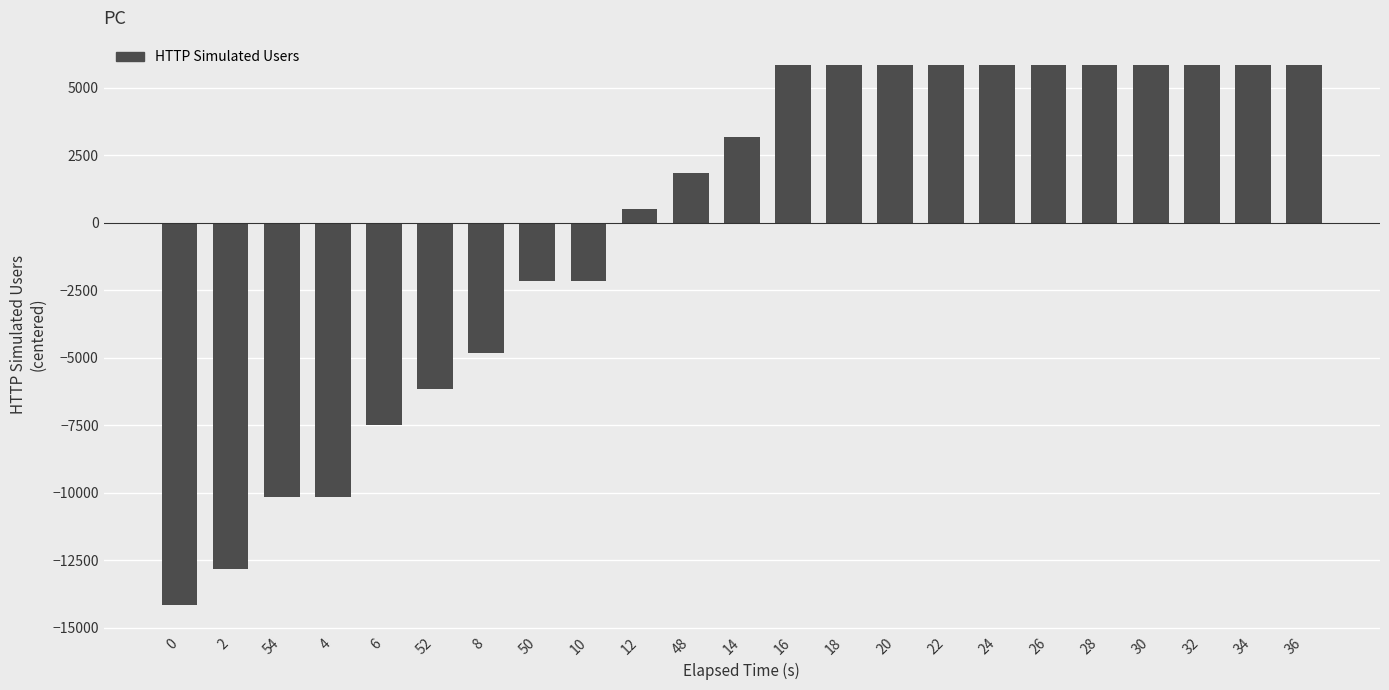

The value at 2 is -18287.4. True or false?

False